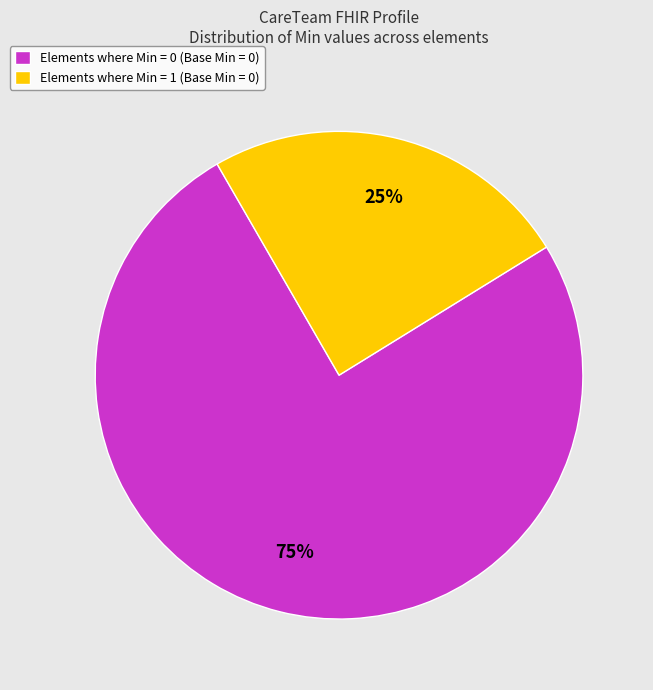

Between Elements where Min = 1 (Base Min = 0) and Elements where Min = 0 (Base Min = 0), which is larger?

Elements where Min = 0 (Base Min = 0)